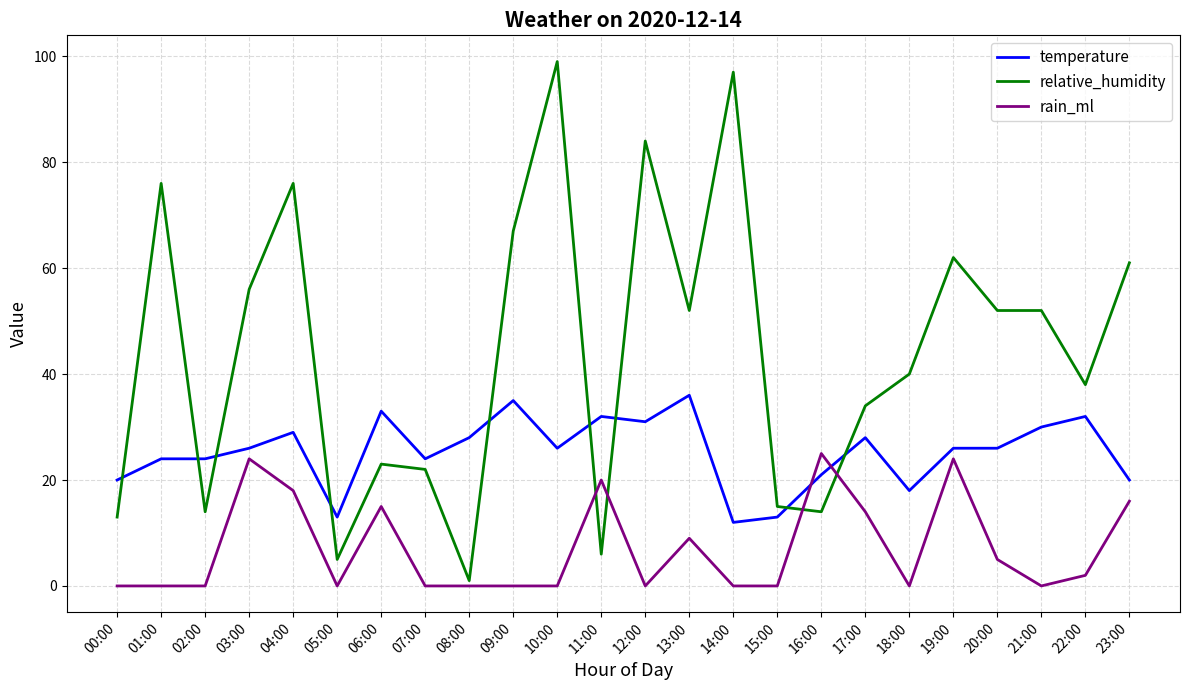

What is the difference between the maximum and second lowest values in the rain_ml series?

25